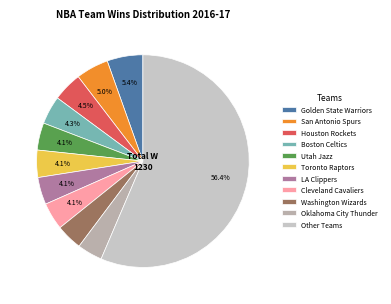

How many segments does this pie chart have?

11